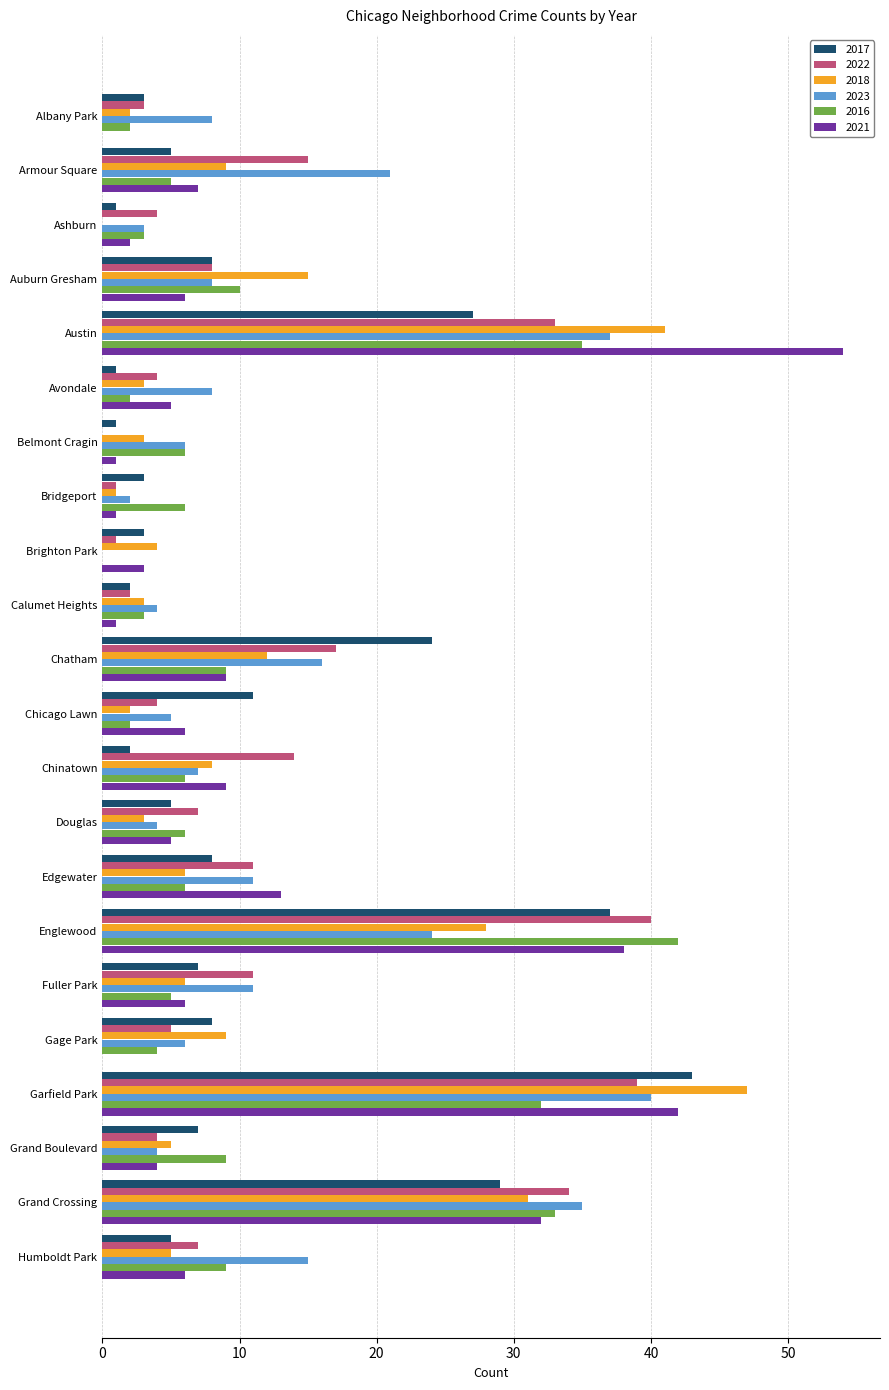

At which label is 2018 closest to 23?

Englewood